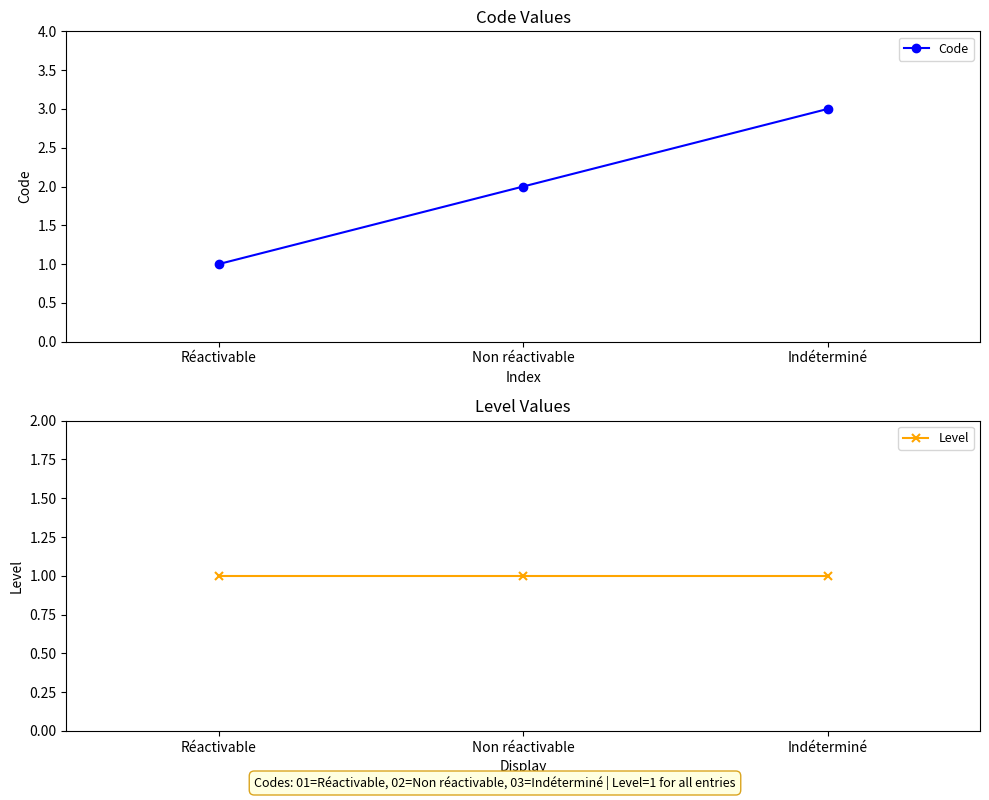

What is the lowest value of the Code series?

1